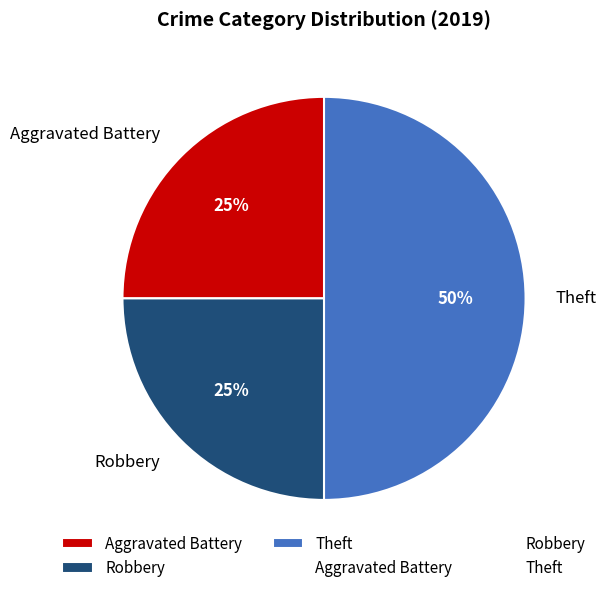

Approximately how many times larger is the value at Robbery compared to Theft?

0.5